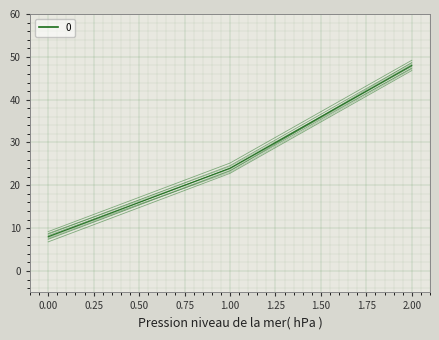

At which label is the value closest to 26?

1